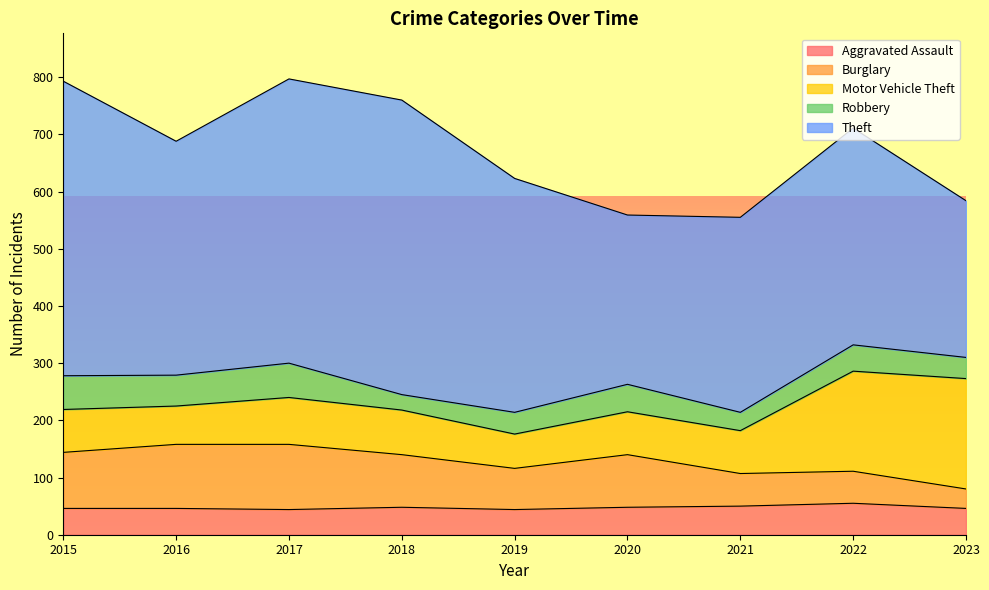

At which category does Aggravated Assault reach its first local valley?

2017